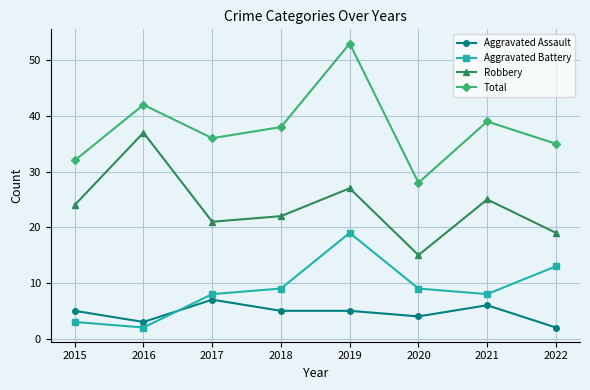

True or false: Aggravated Assault has a value of 1 at 2015.

False